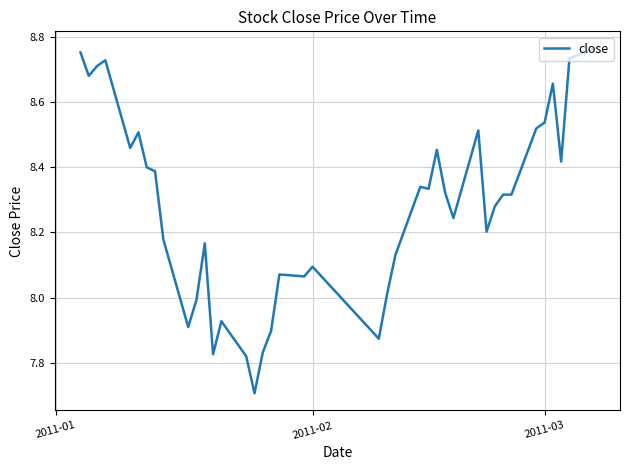

What is the minimum value shown in the chart?

7.7